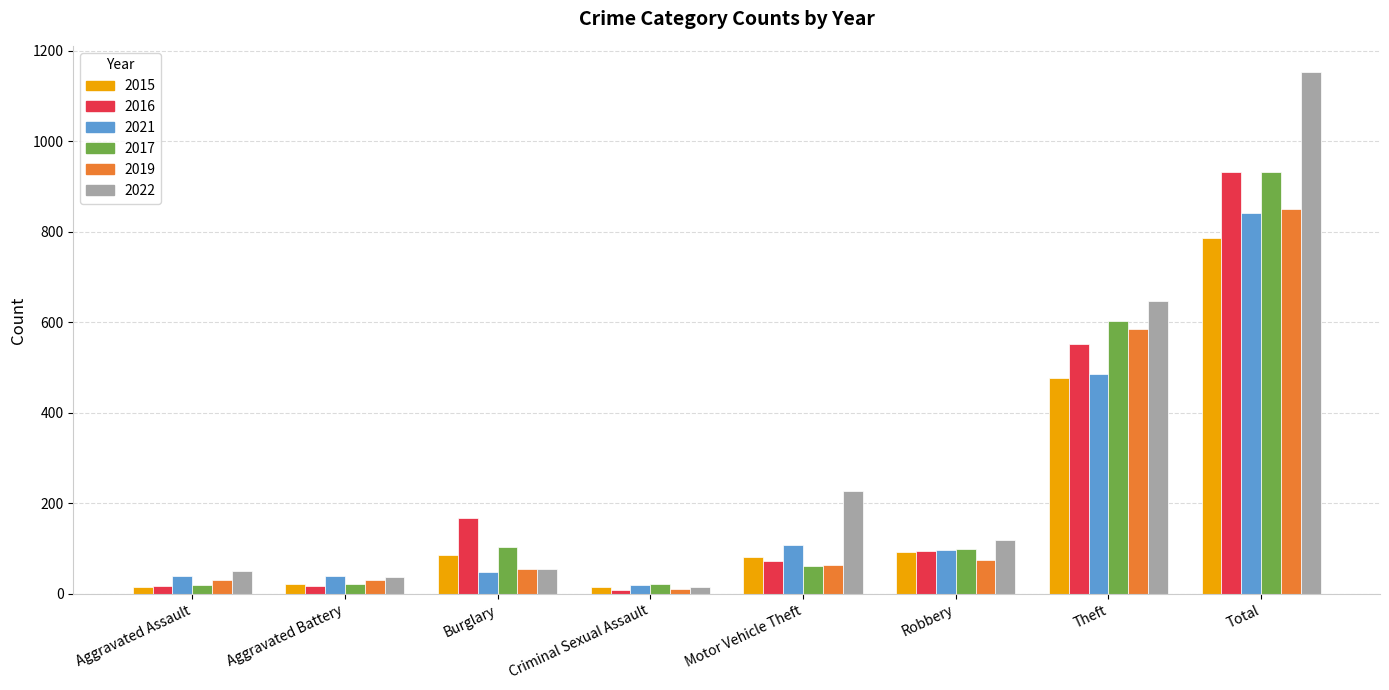

What is the value of the 2015 bar at the 4th from the left?

14